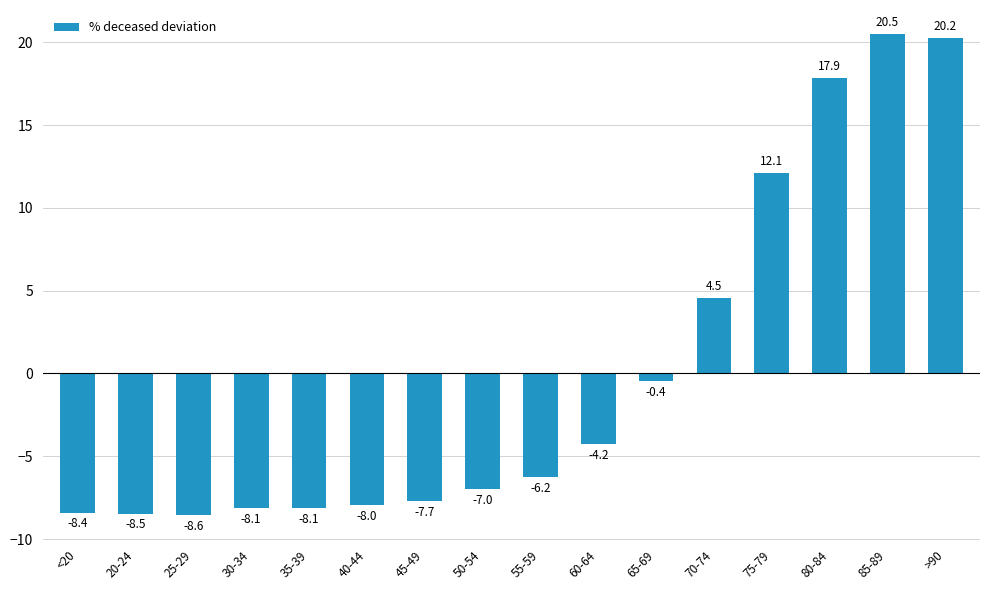

The chart shows a value of -8.1 at 35-39. True or false?

True